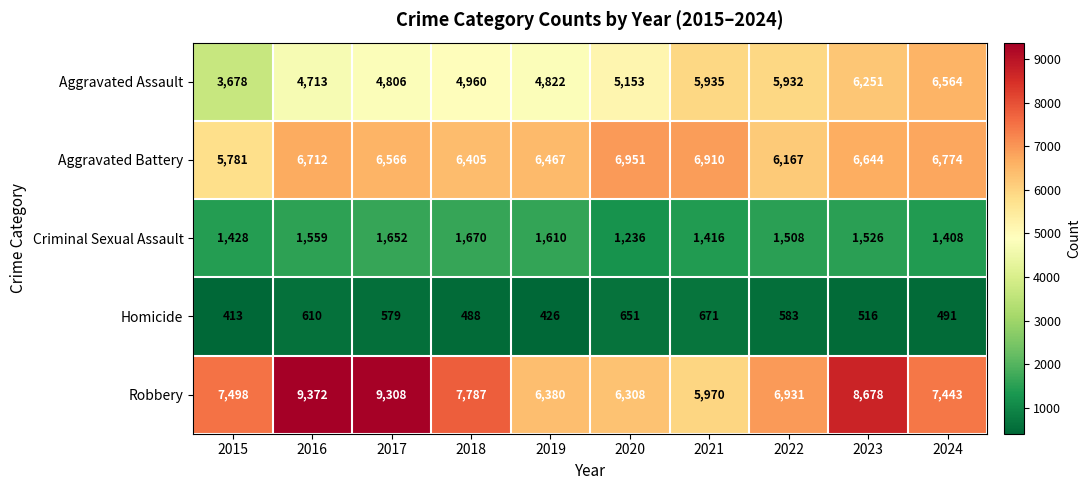

What is the greatest value displayed?

9372